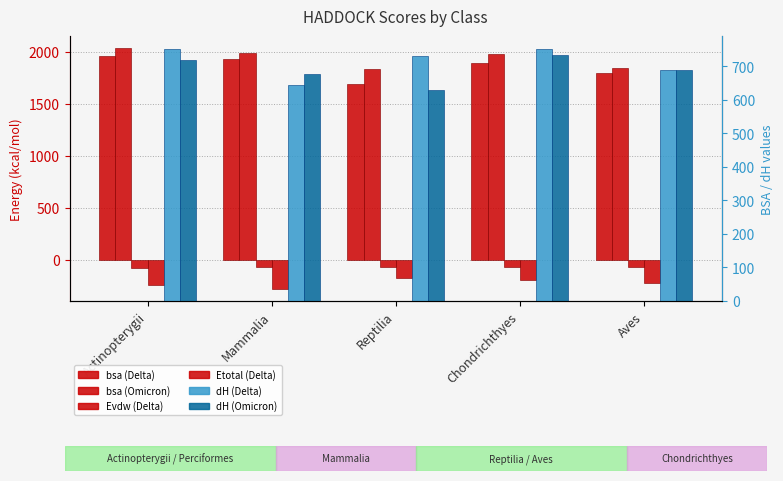

How many data points in dH (Omicron) are above 687?

3